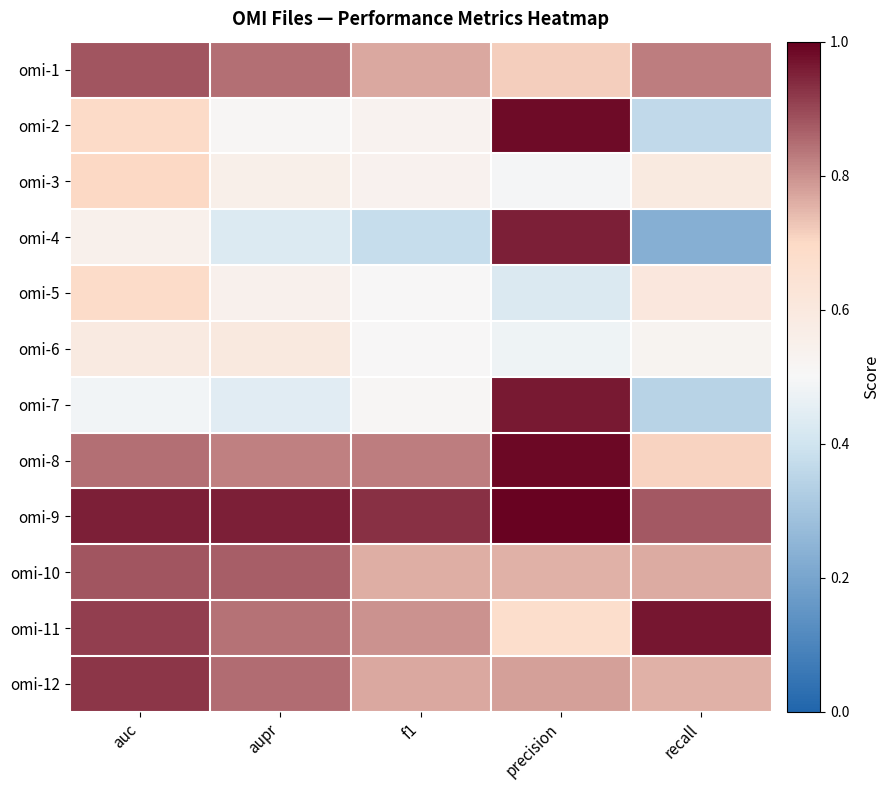

How many data points does each series have?

5